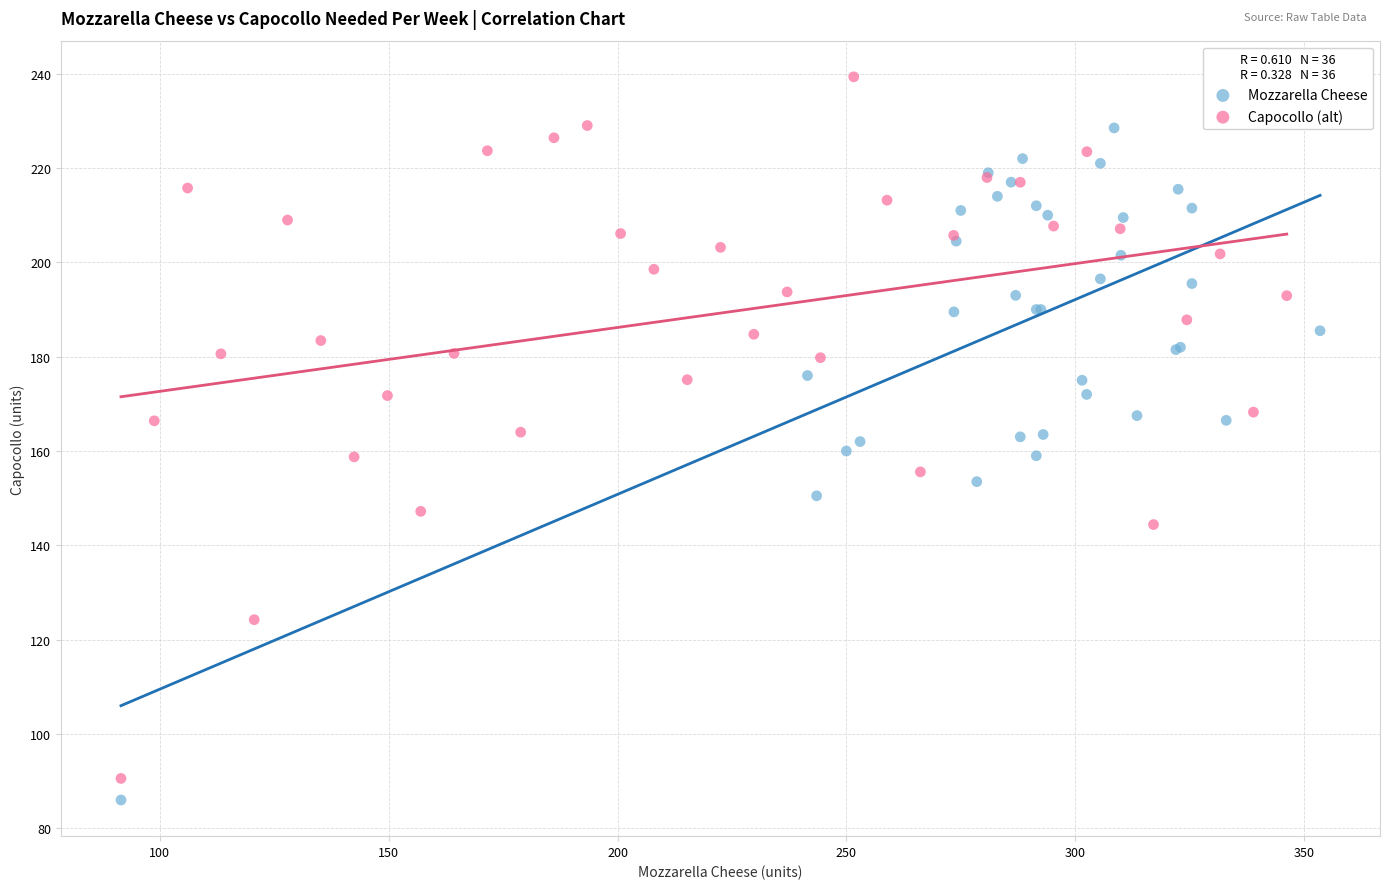

What are all the series names shown in the legend?

Mozzarella Cheese, Capocollo (alt)